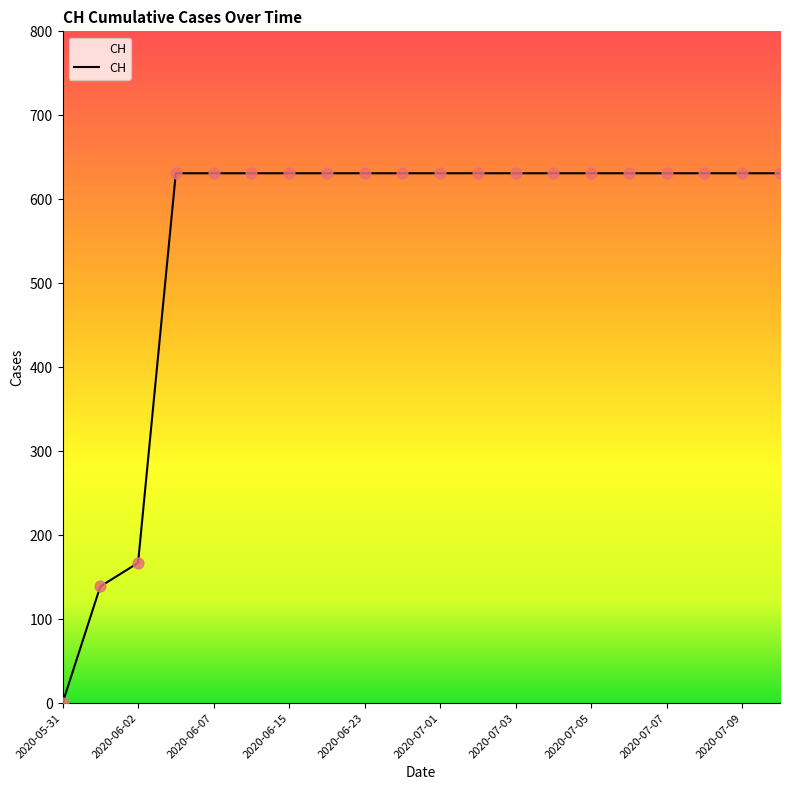

What is the maximum value shown in the chart?

631